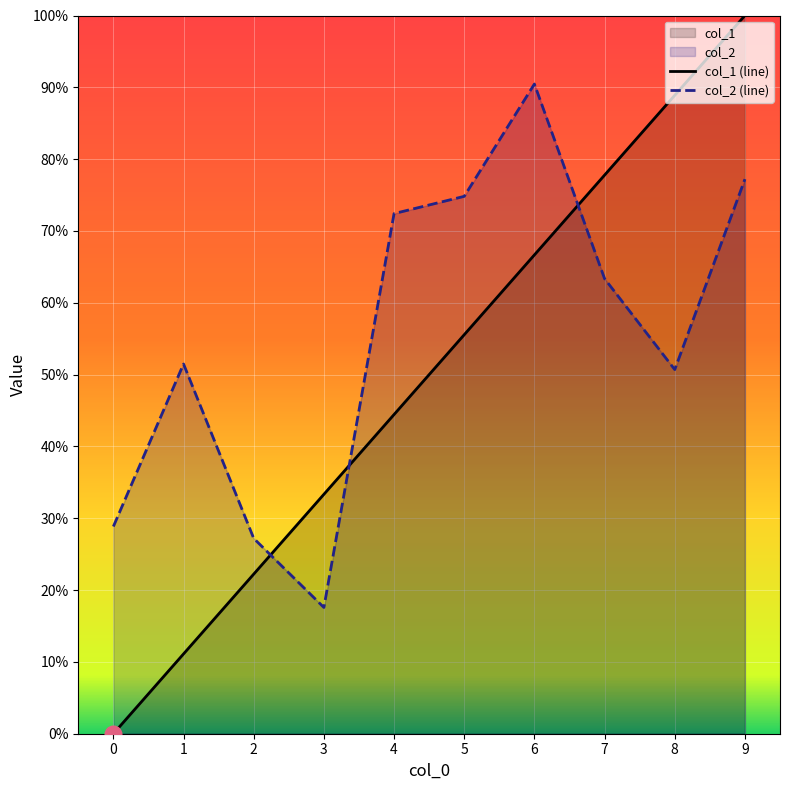

Is it true that col_1 equals 77.8 at 7?

True